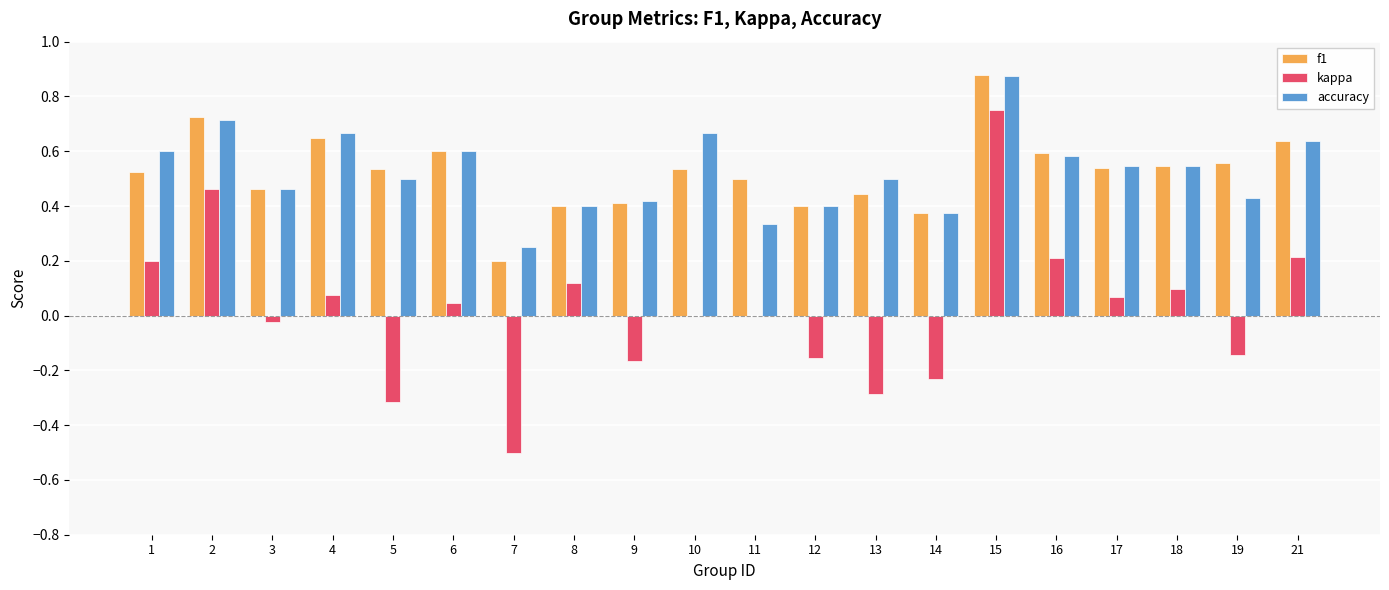

Where is accuracy nearest to the value 0?

7